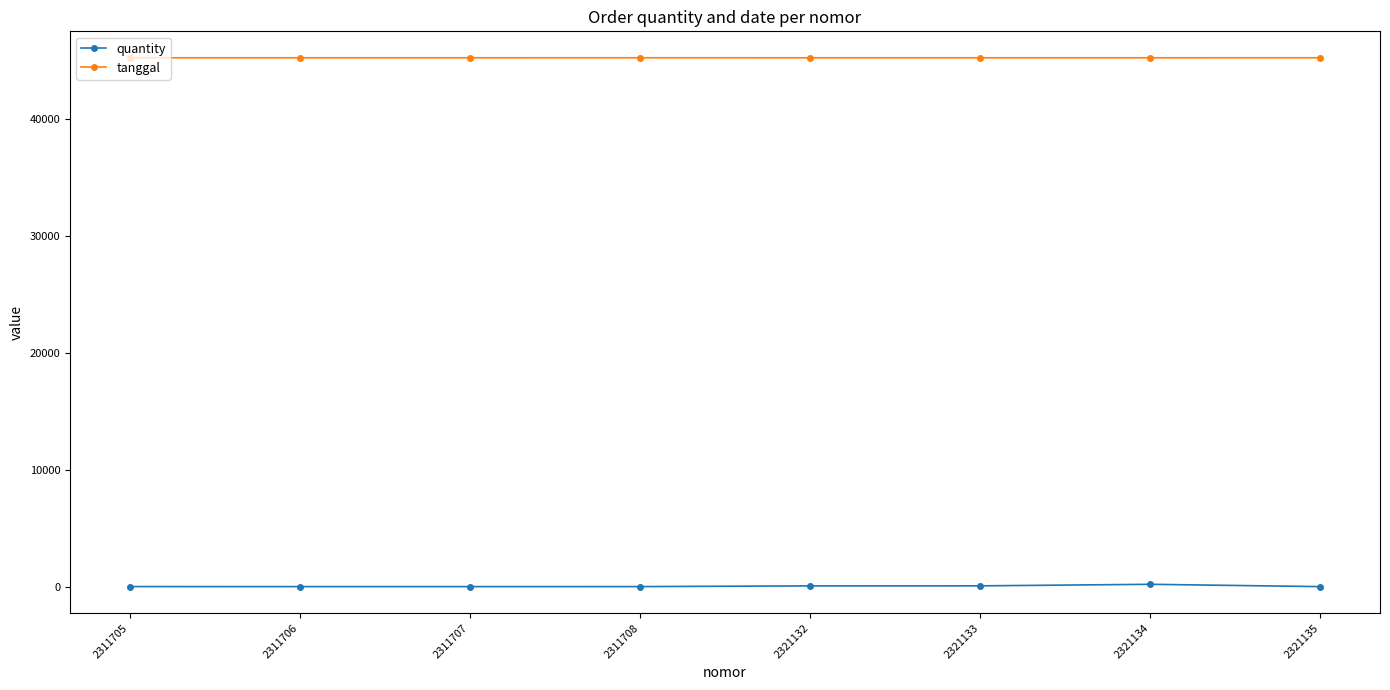

List the series in order of their peak value, highest first.

tanggal, quantity